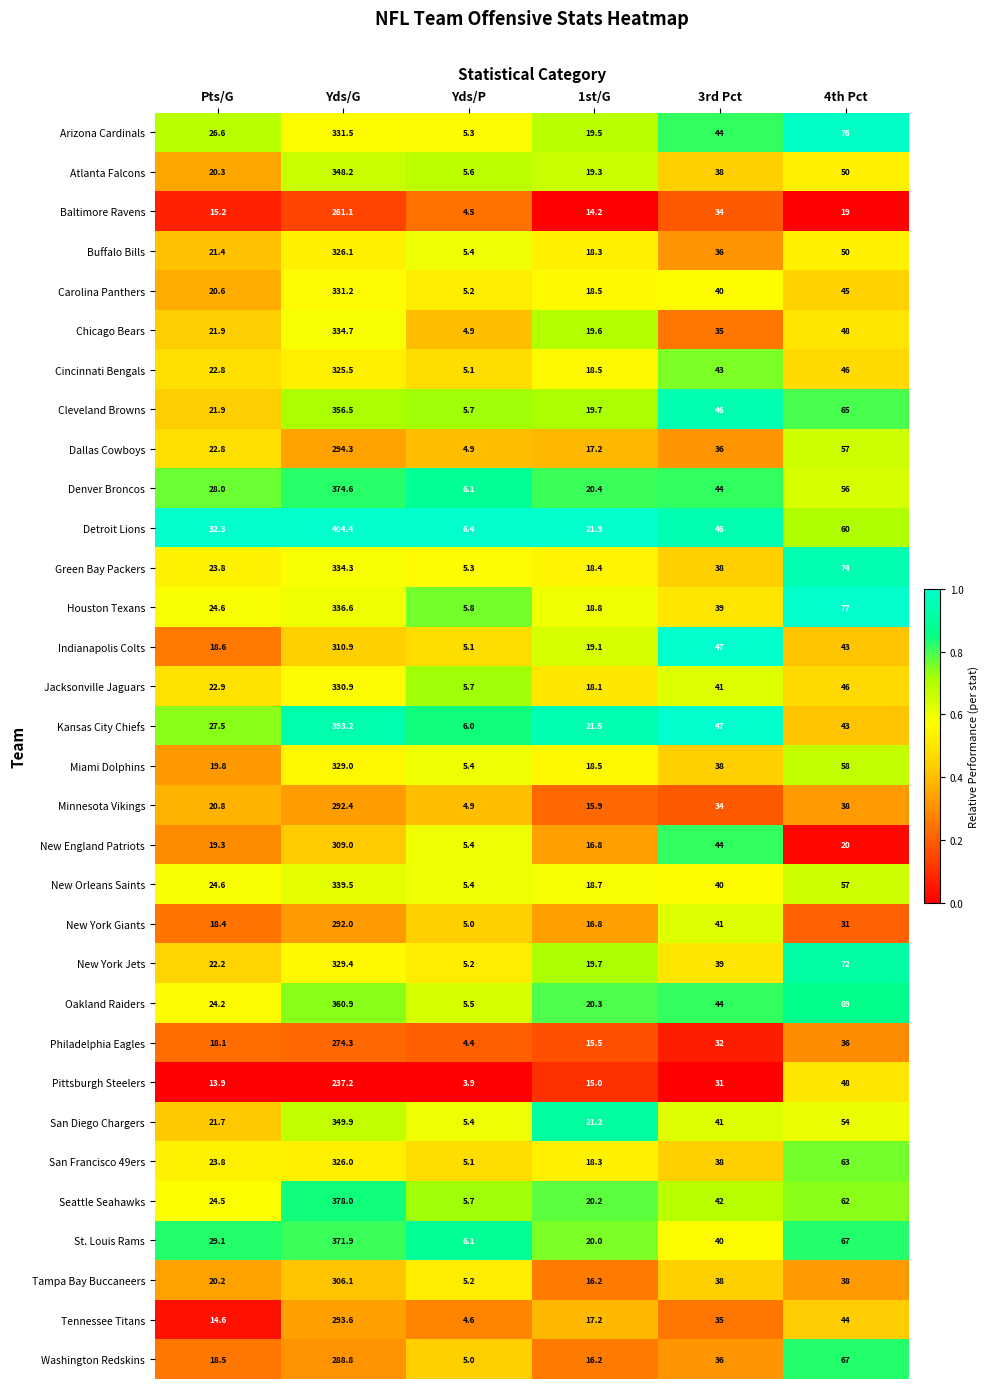

What is the spread (max minus min) of values at 4th Pct?

58.0